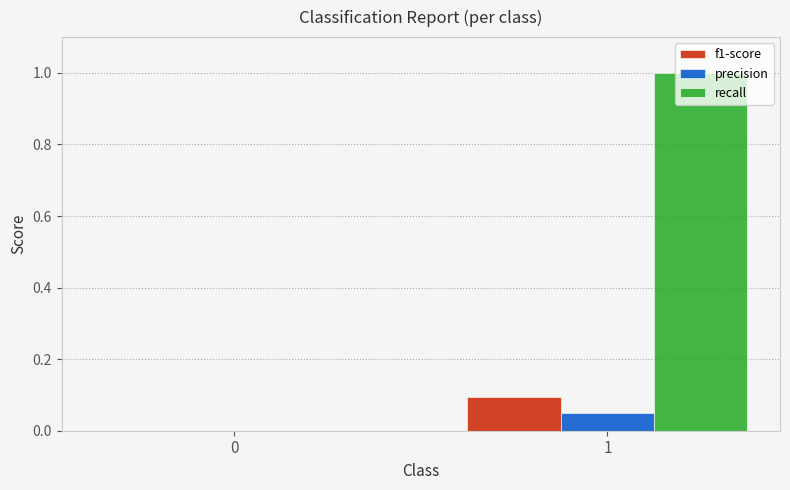

How many values in the precision series exceed 0?

1